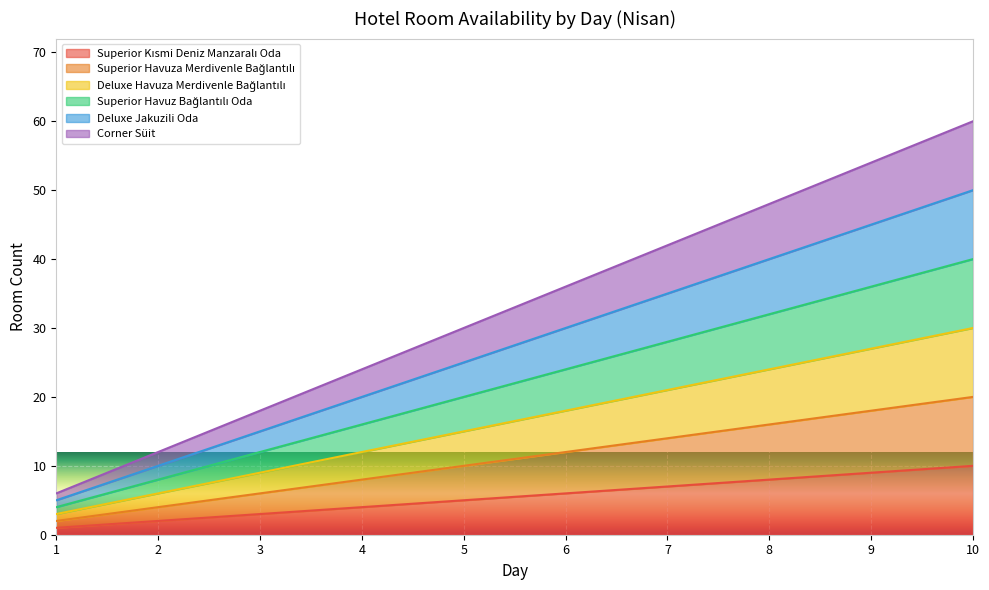

How many data points in Superior Kısmi Deniz Manzaralı Oda are above 6?

4